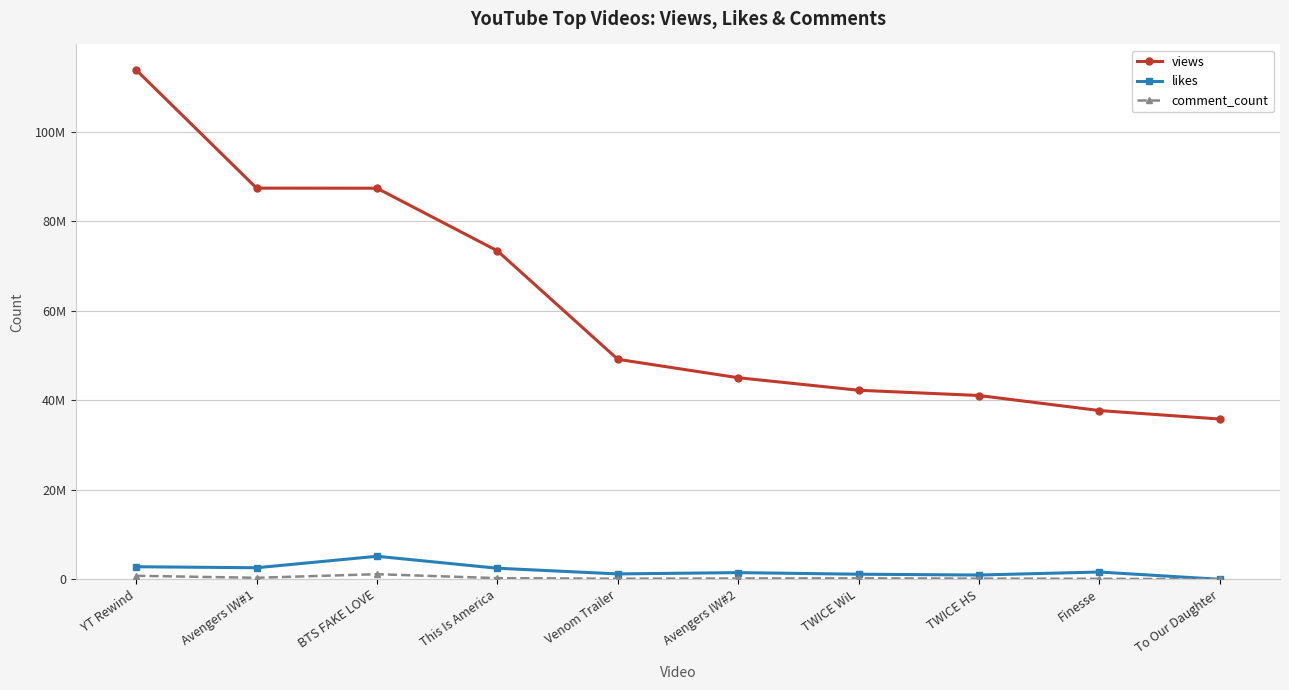

Read the comment_count value at Avengers IW#2, to the nearest 100.

186000